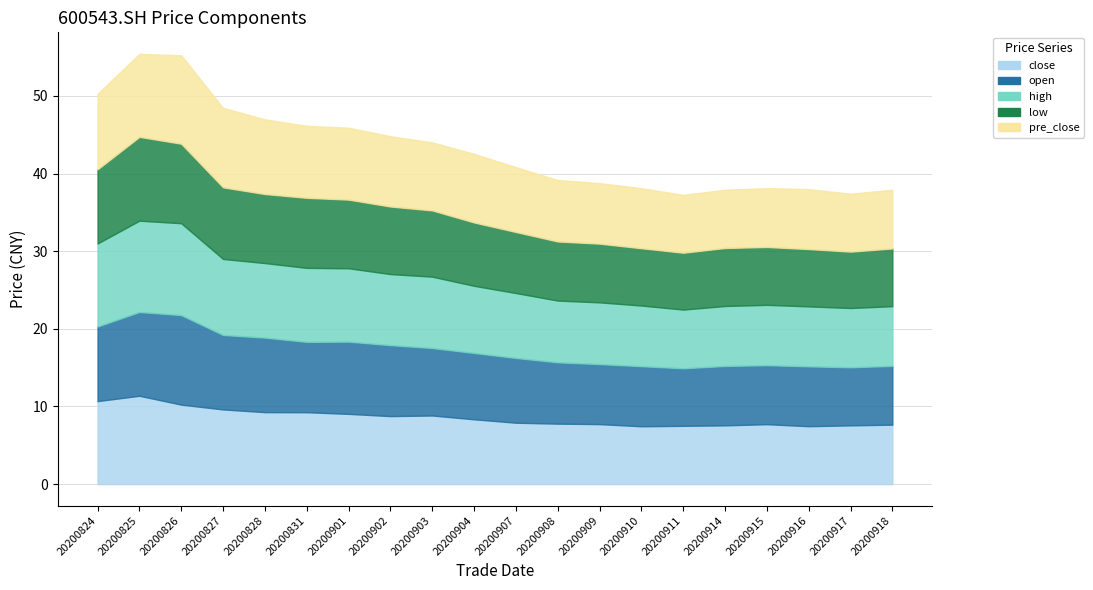

At which category does the chart reach its peak across all series?

20200826